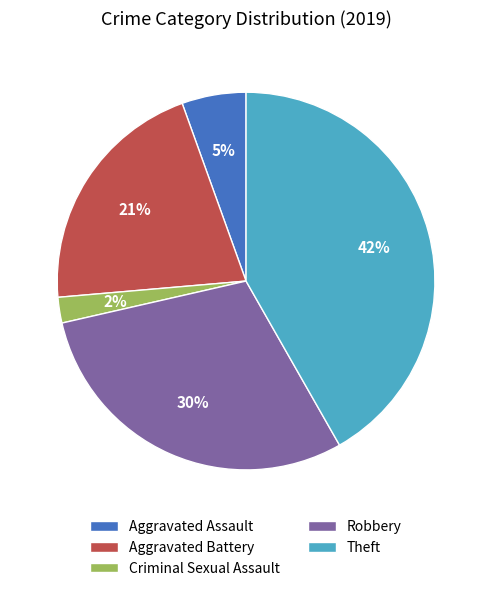

Is it true that Criminal Sexual Assault is 2% of the pie?

True